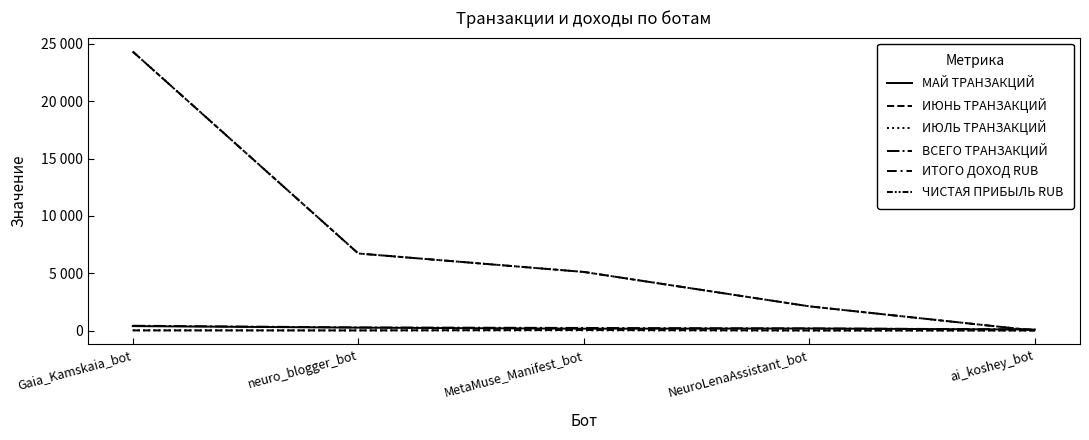

What position from the right is NeuroLenaAssistant_bot?

2